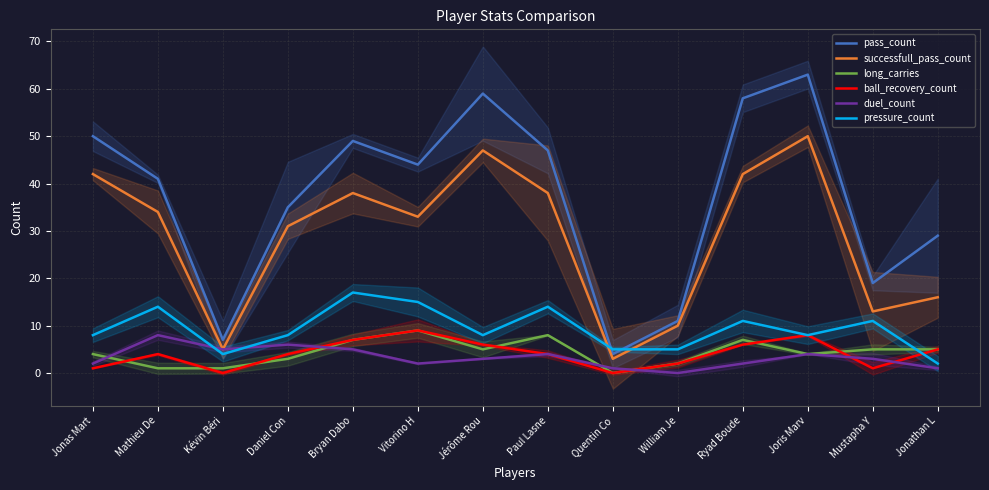

What is the difference between the maximum and minimum values in the duel_count series?

8